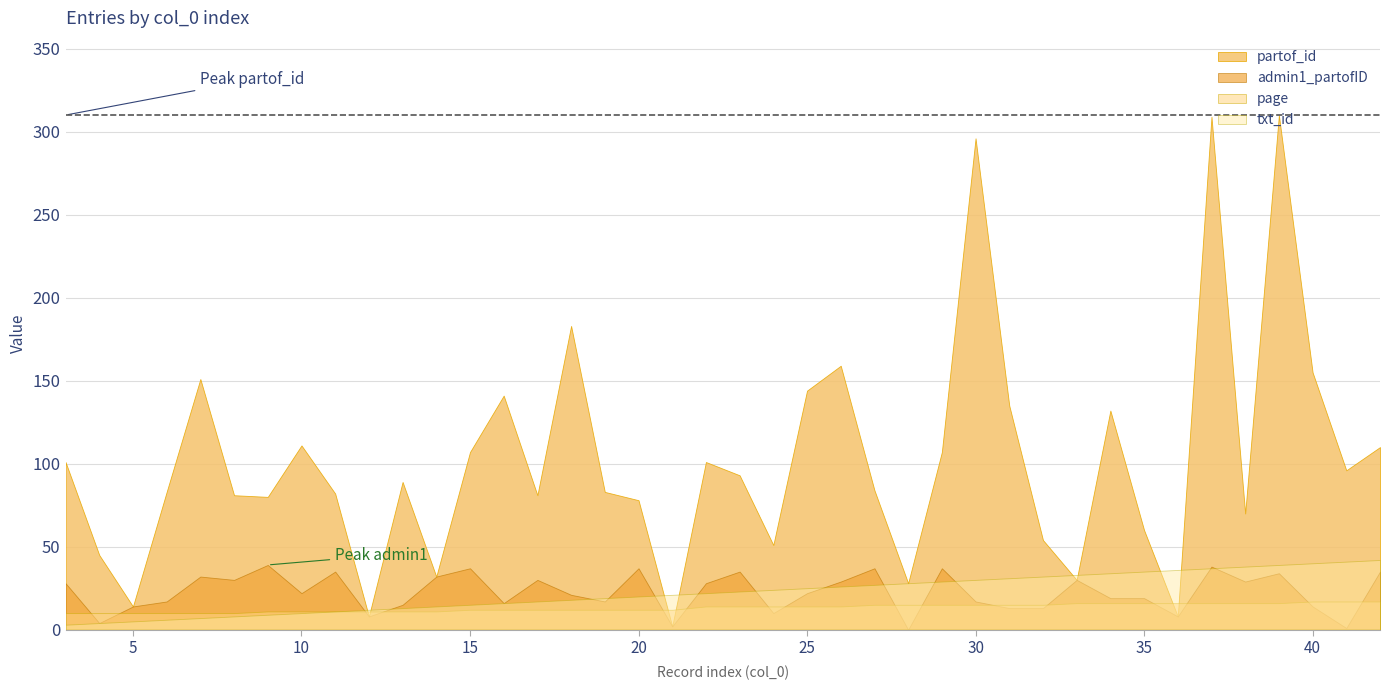

At which category is the sum across all series the highest?

37